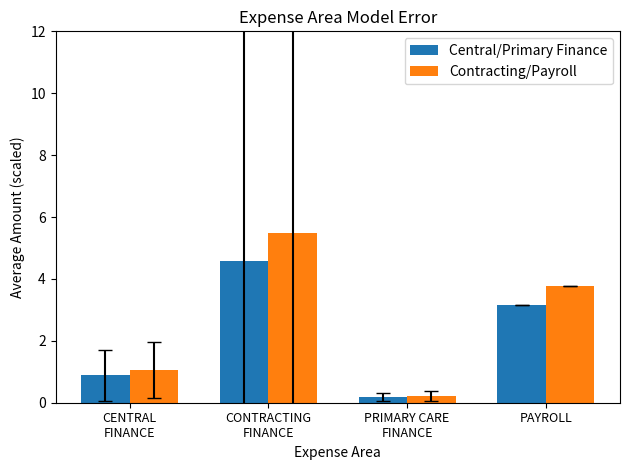

What is the average value of the Central/Primary Finance series?

2.2